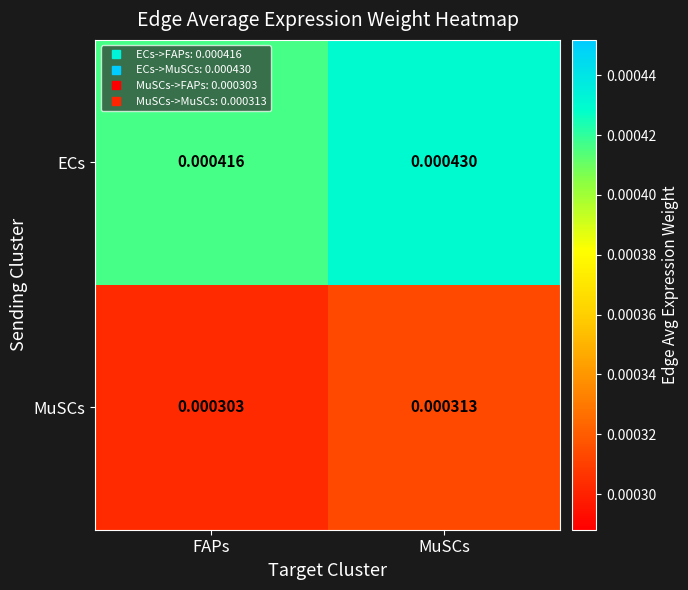

Is the value of ECs at FAPs greater than the value of MuSCs at MuSCs?

Yes